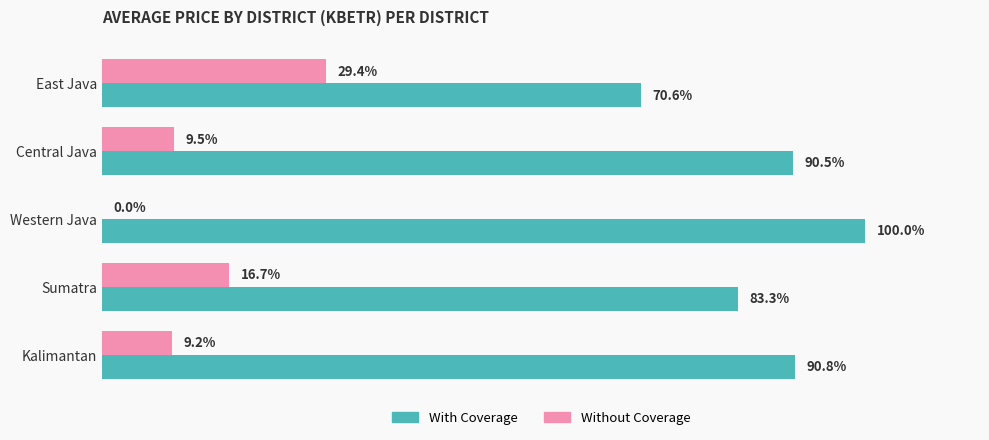

Which series has the largest total across all categories?

With Coverage